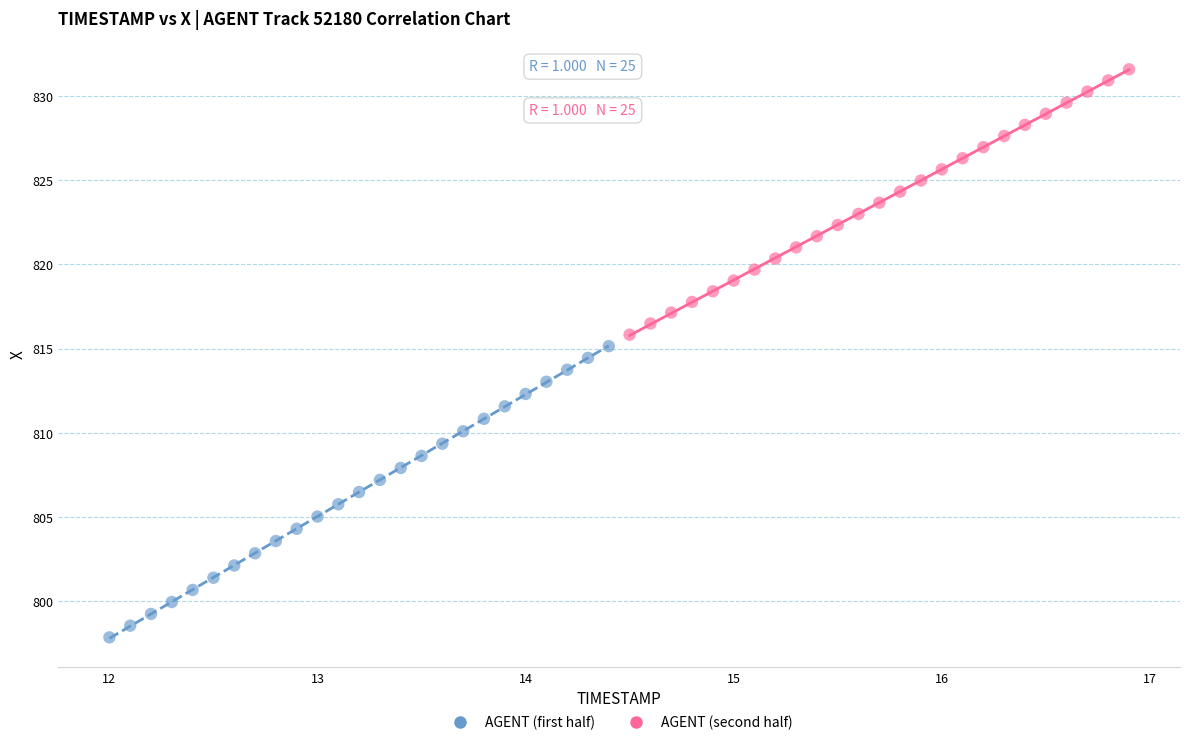

Which series has the widest spread of Y values?

AGENT (first half)